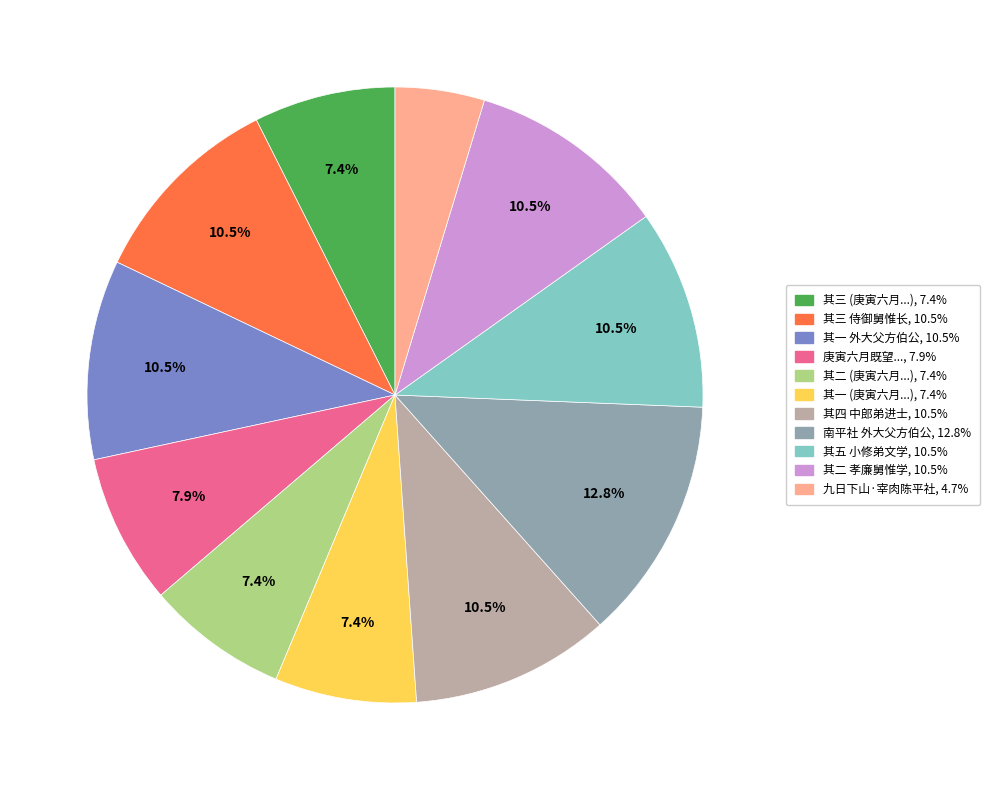

Is there a majority slice in this chart?

No